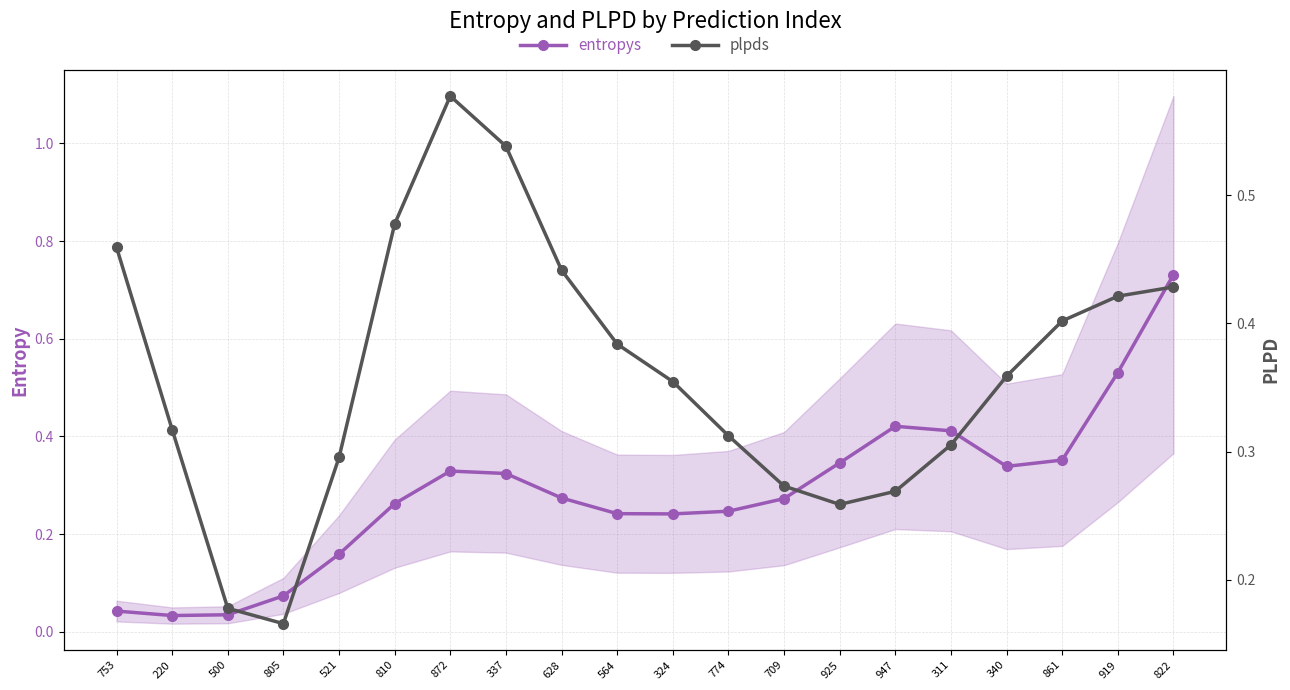

Is the value of plpds at 311 greater than the value of entropys at 919?

No